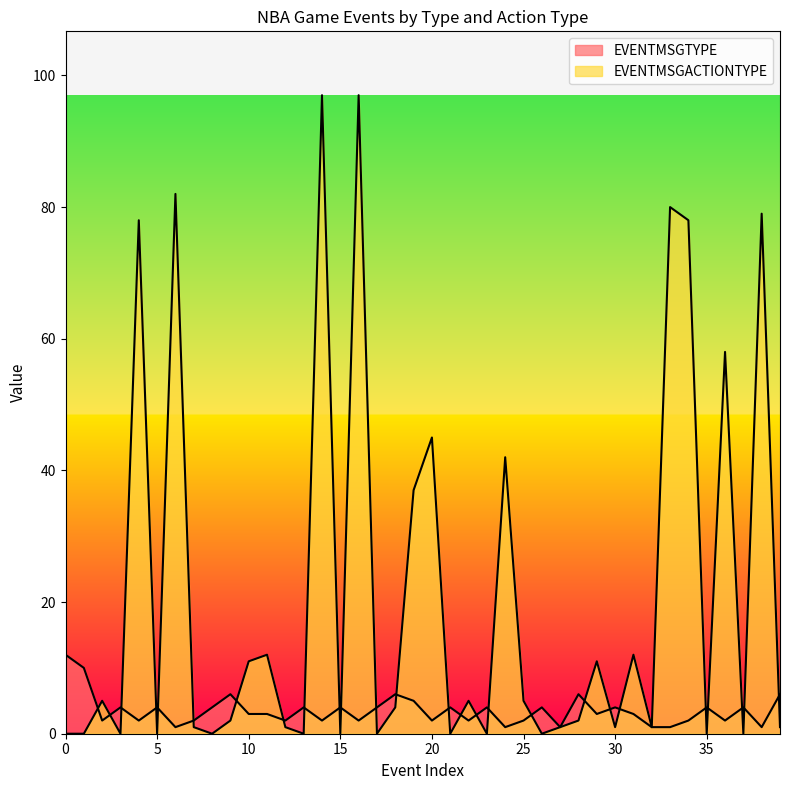

What is the lowest value of the EVENTMSGTYPE series?

1